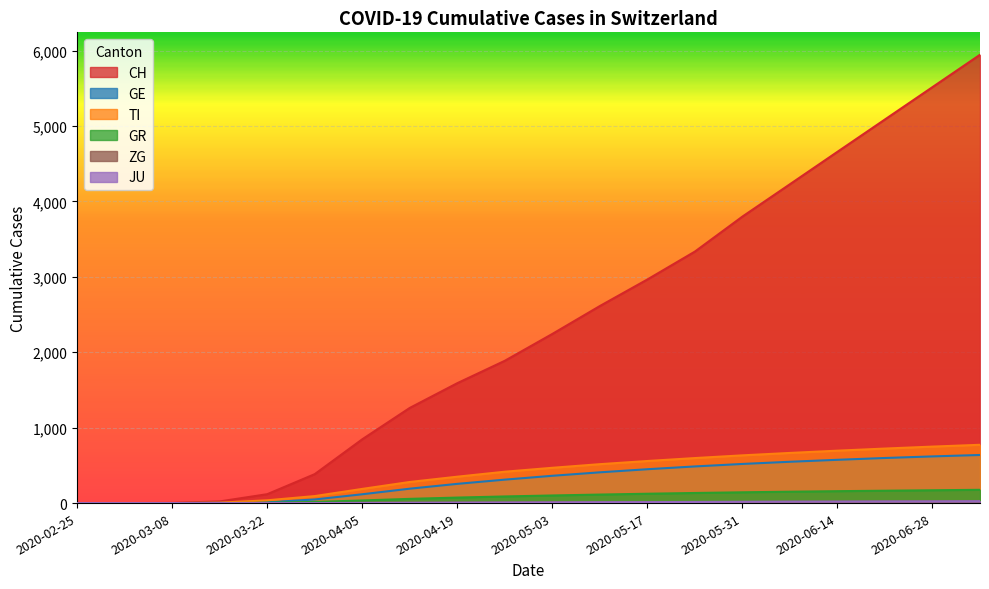

Reading right to left, extract all data points from this chart.

CH: 5945	5516	5087	4658	4228	3799	3335	2965	2613	2243	1887	1590	1262	846	384	118	22	2	0	0
TI: 773	749	723	695	665	633	597	558	516	468	416	350	280	188	93	37	6	0	0	0
GR: 176	170	164	158	151	143	134	124	113	101	88	73	56	35	15	4	0	0	0	0
JU: 25	23	22	20	19	17	15	13	12	10	8	6	4	2	0	0	0	0	0	0
ZG: 23	21	20	18	17	15	14	12	11	9	8	6	5	3	1	0	0	0	0	0
GE: 638	619	598	574	548	519	486	449	408	362	311	255	191	117	48	10	4	0	0	0